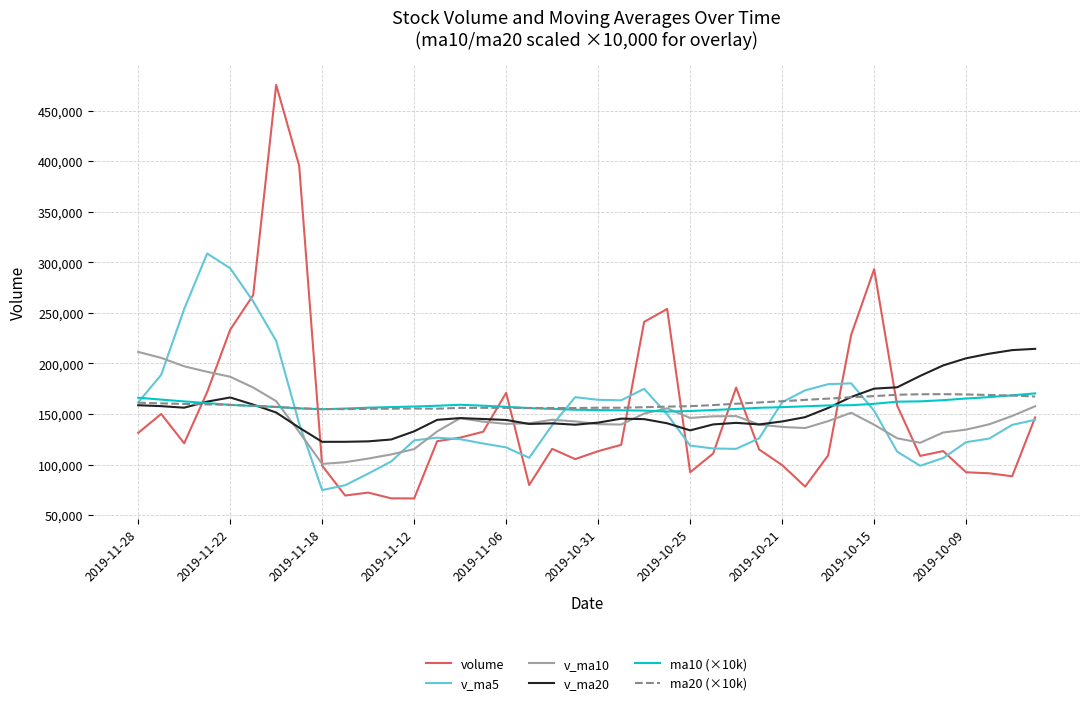

Which series has the largest range (max minus min)?

volume